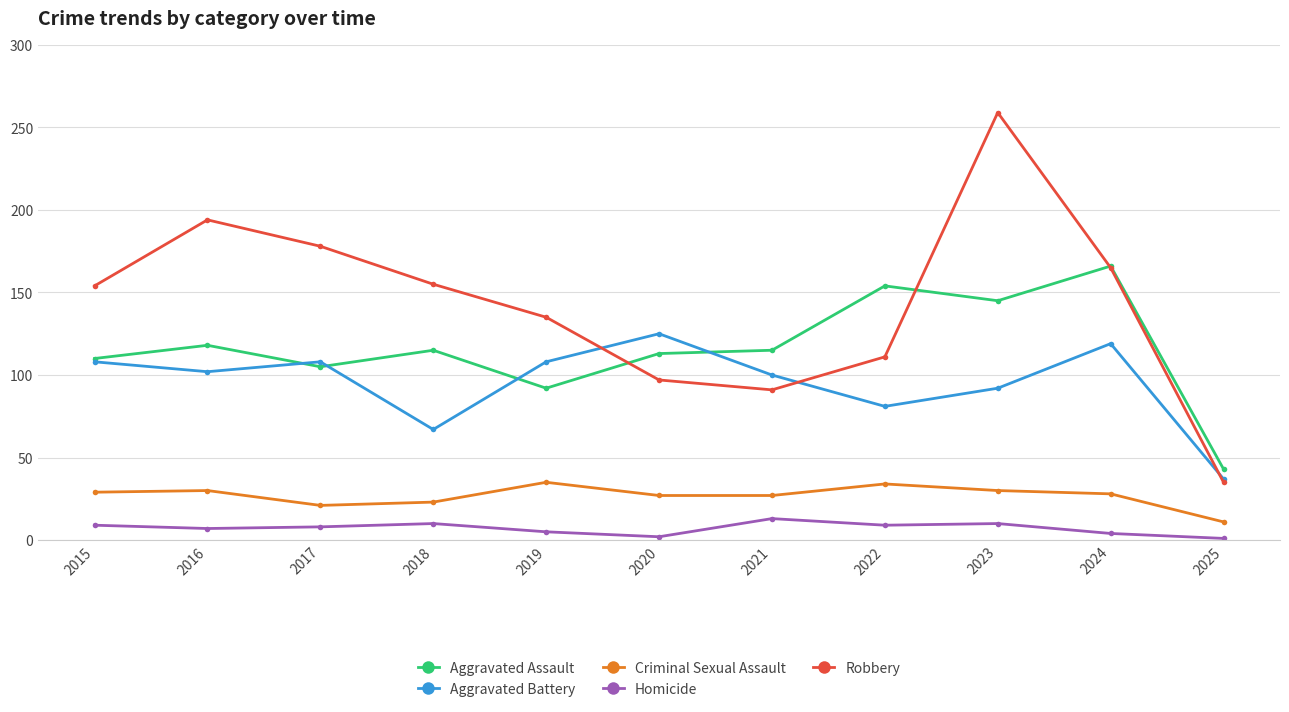

How many data points in Aggravated Battery are less than 102?

5